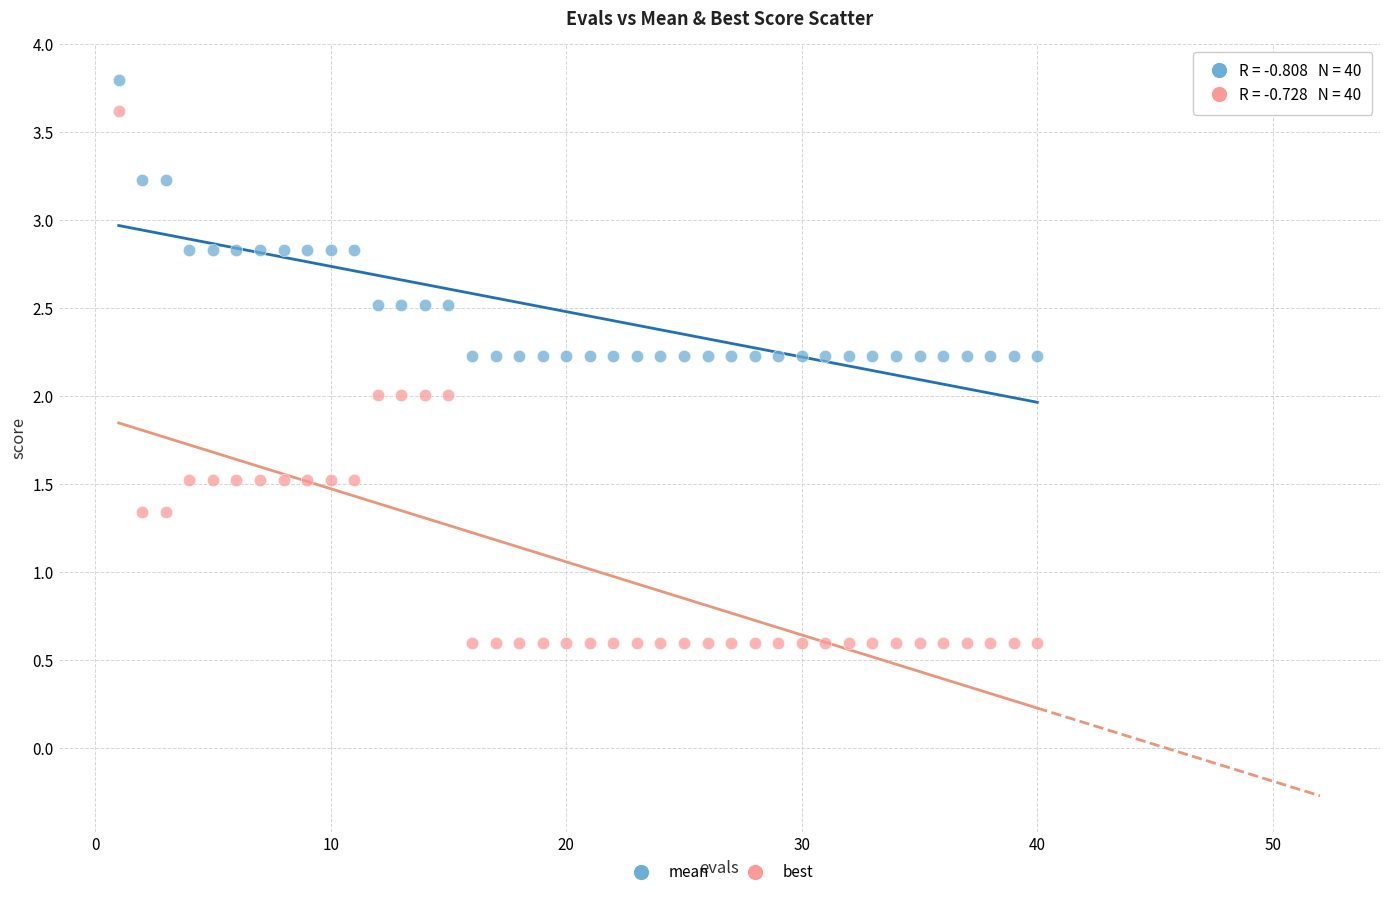

Which series has the widest spread of Y values?

best